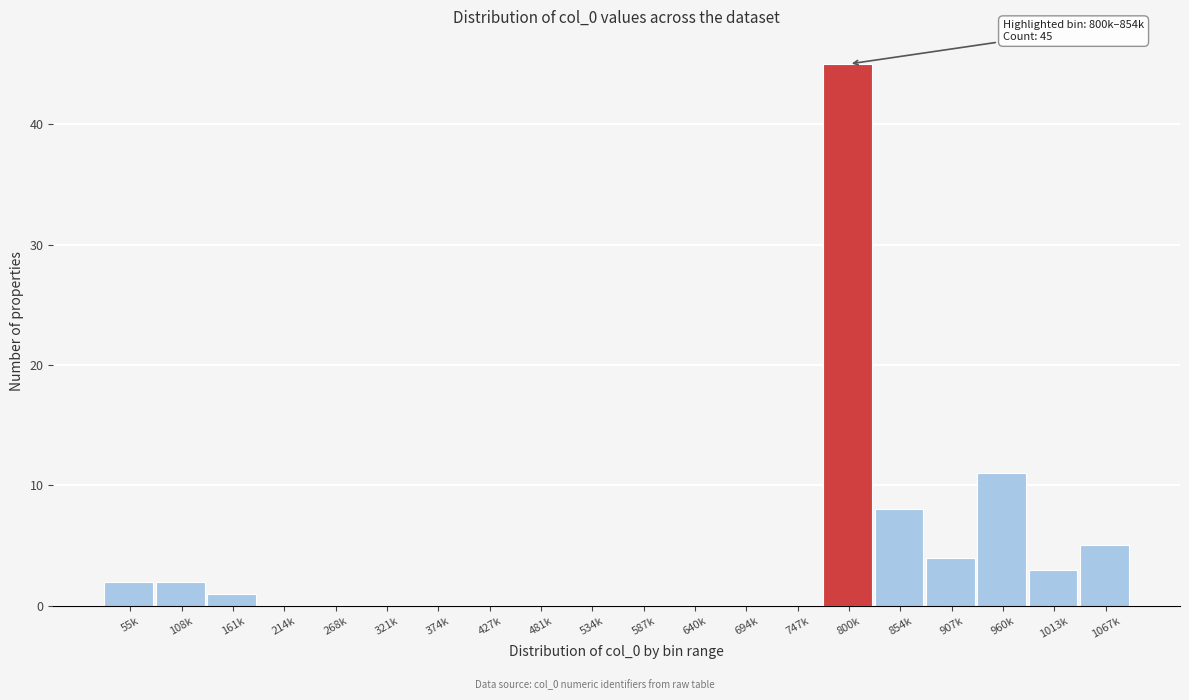

Reading right to left, what are all the values shown in this chart?

1067k=5	1013k=3	960k=11	907k=4	854k=8	800k=45	747k=0	694k=0	640k=0	587k=0	534k=0	481k=0	427k=0	374k=0	321k=0	268k=0	214k=0	161k=1	108k=2	55k=2